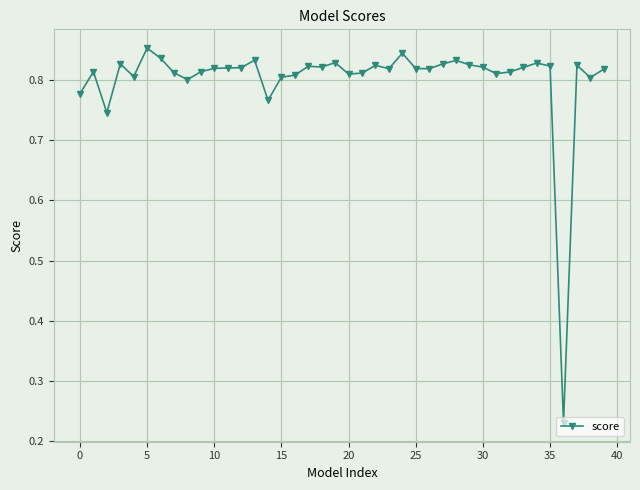

Count the values in the range 0 to 1.

40